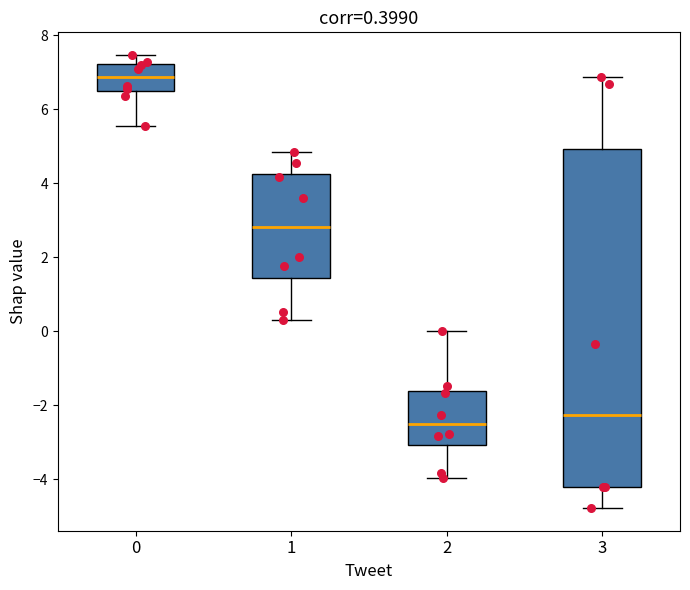

Which box has the lowest median line?

2